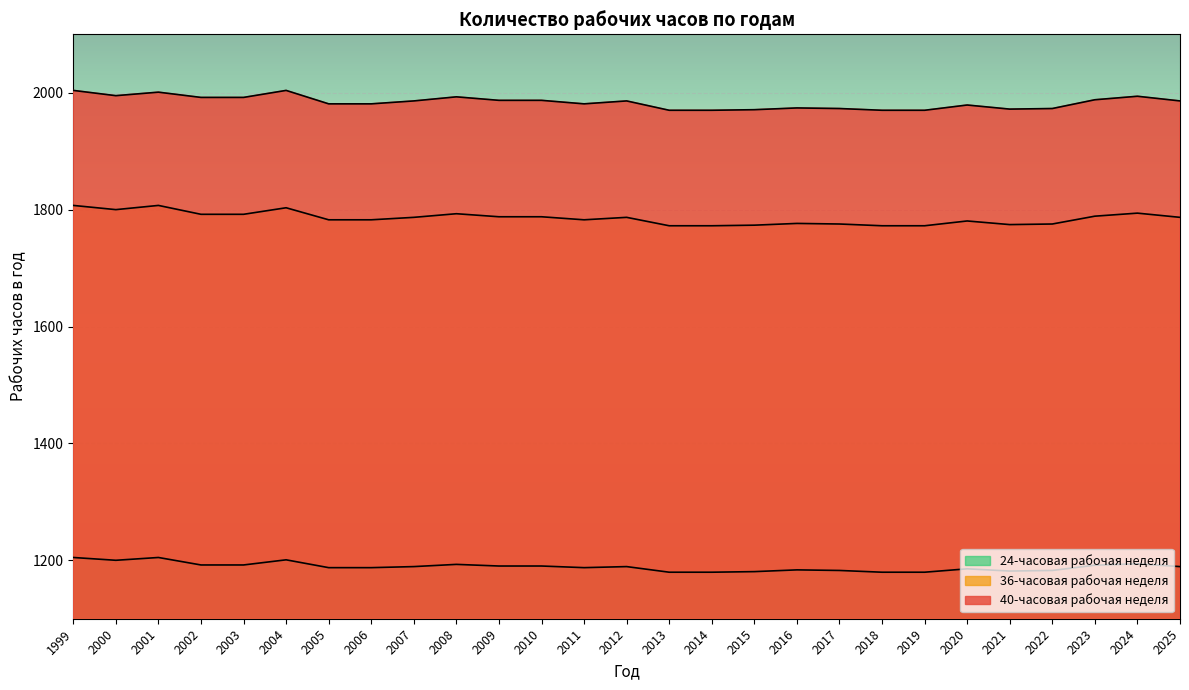

Read the 24-часовая рабочая неделя value at 2021.

1181.6